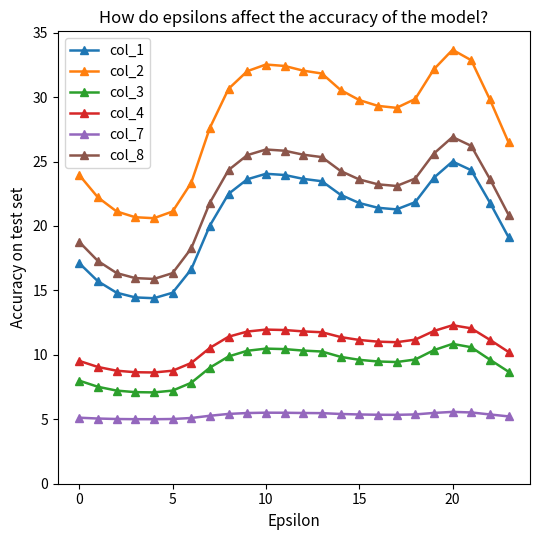

Which series has the largest total across all categories?

col_2